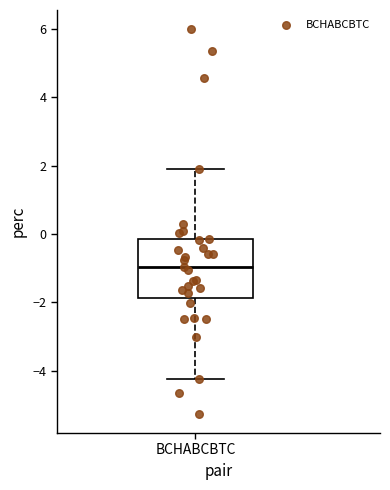

Transcribe this box plot: give where the median line is, the range the box spans, and where the two whiskers end, as read against the y-axis. The values are not printed on the chart, so give them approximately, as read against the axis.

median -1.0, box -1.8 to -0.2, whiskers -4.2 to 2.0